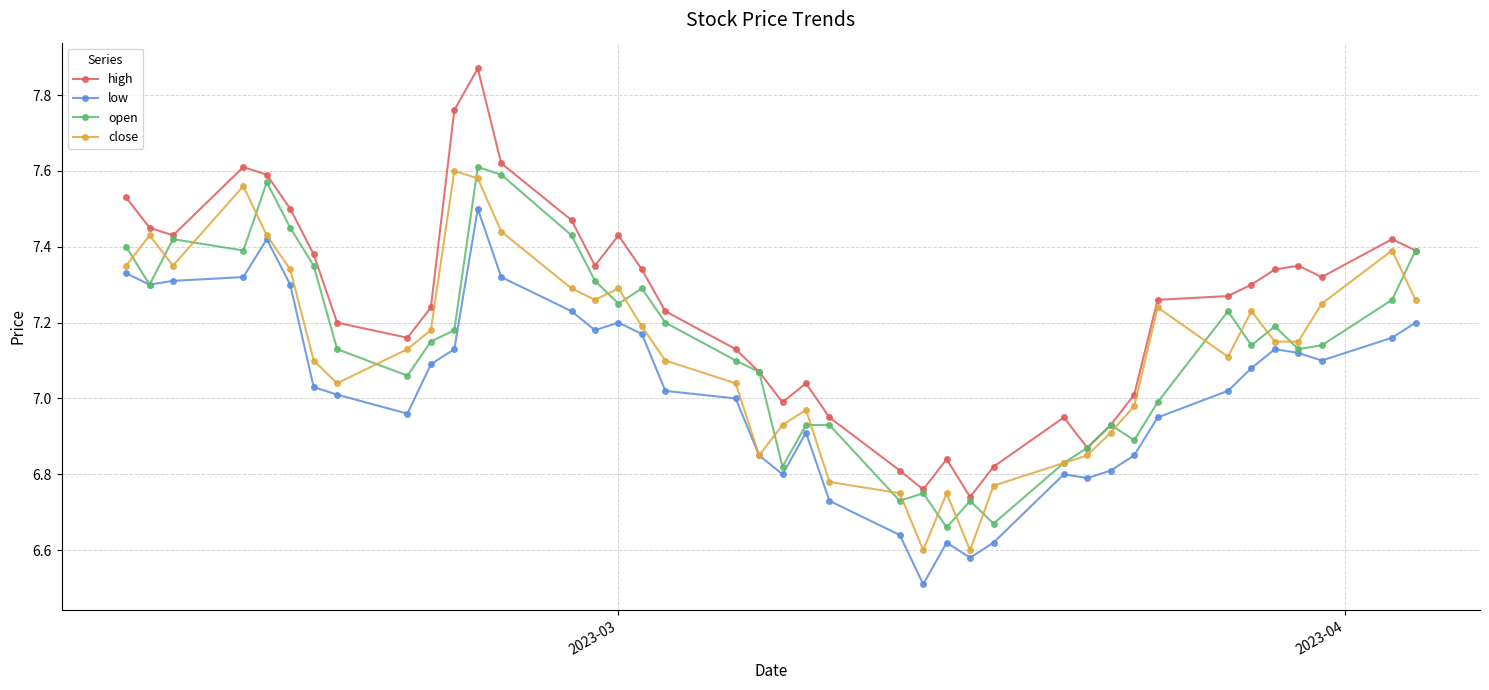

True or false: low has more than 1 interior local peaks.

True